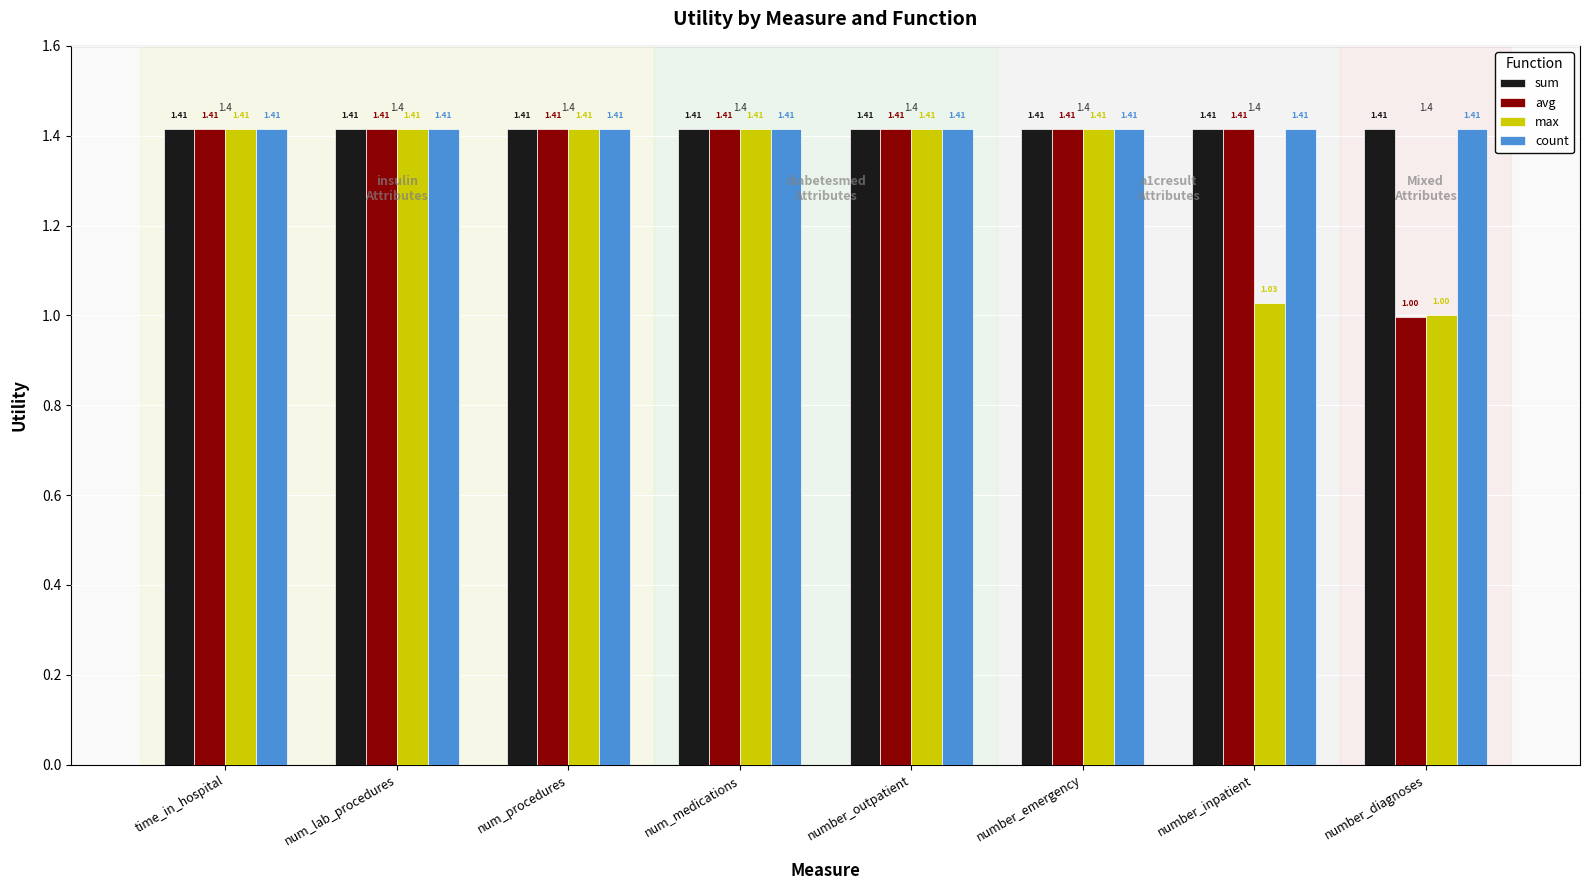

Are the bars grouped side by side (vs. stacked)?

Yes